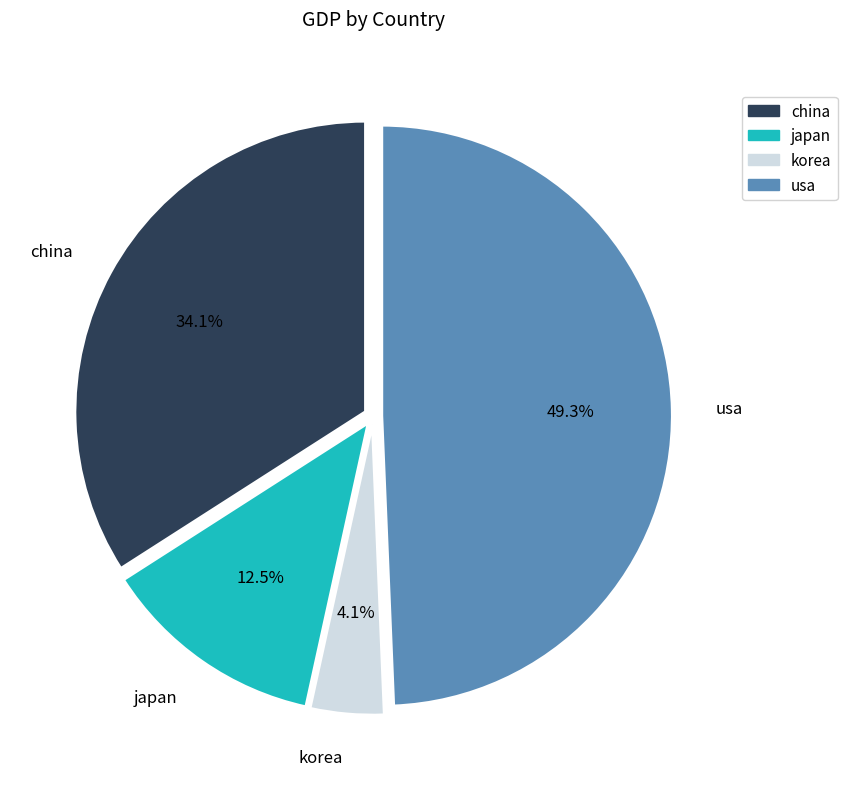

Is japan the majority of the pie?

No